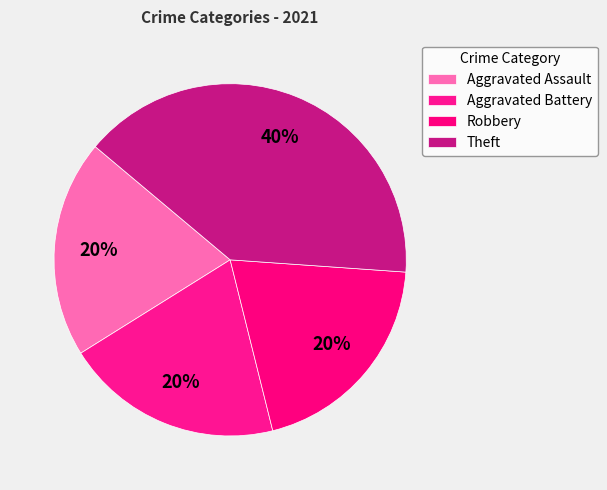

Does Aggravated Assault represent more than half of the total?

No